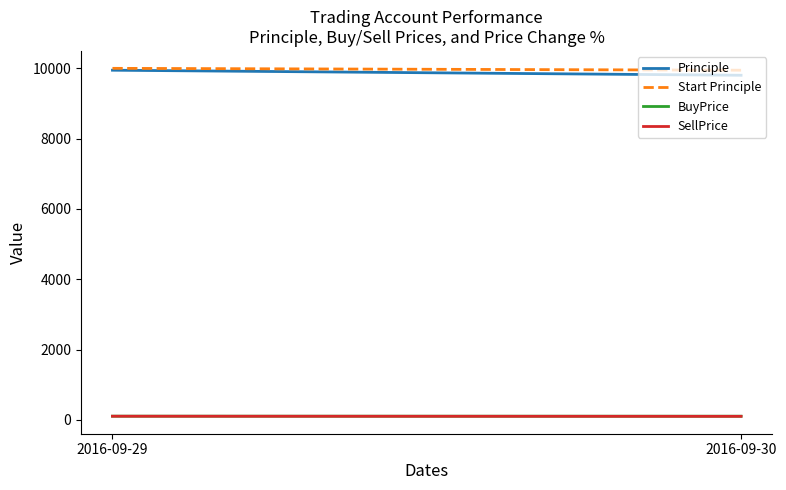

What is the value of the BuyPrice point at the 2nd from the left?

105.8